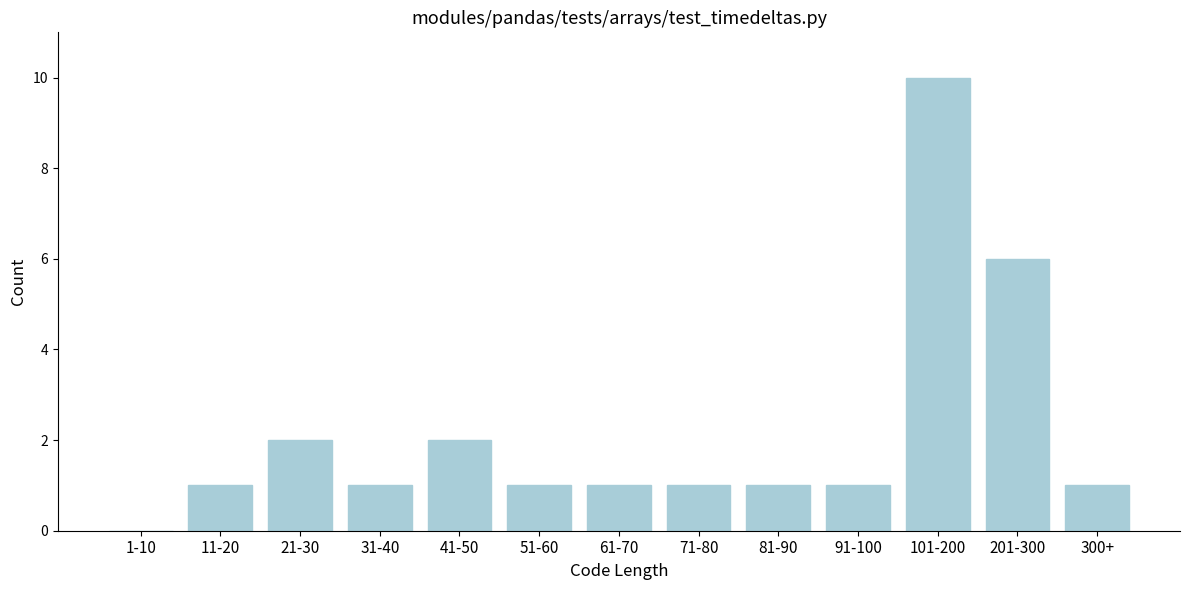

Reading left to right, what are all the values shown in this chart?

1-10=0	11-20=1	21-30=2	31-40=1	41-50=2	51-60=1	61-70=1	71-80=1	81-90=1	91-100=1	101-200=10	201-300=6	300+=1